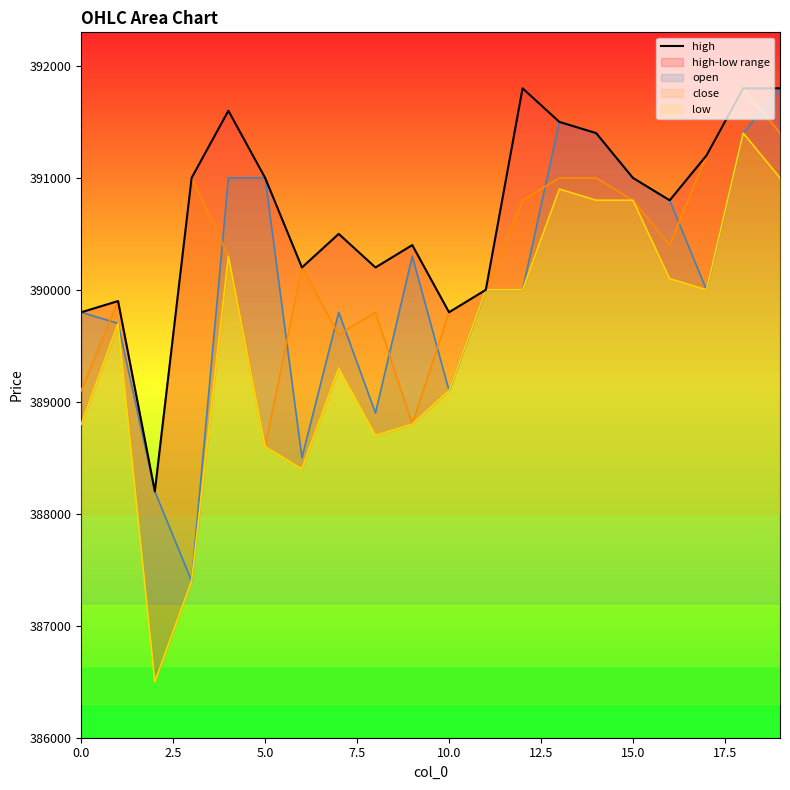

True or false: open has a value of 269114 at 0.0.

False